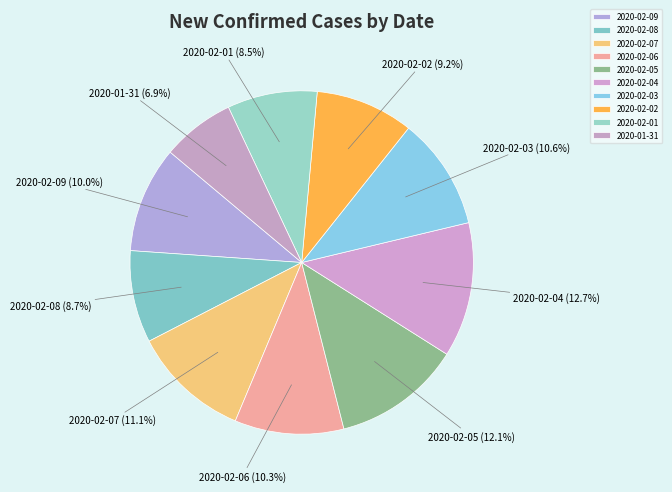

Count the number of slices in the pie.

10